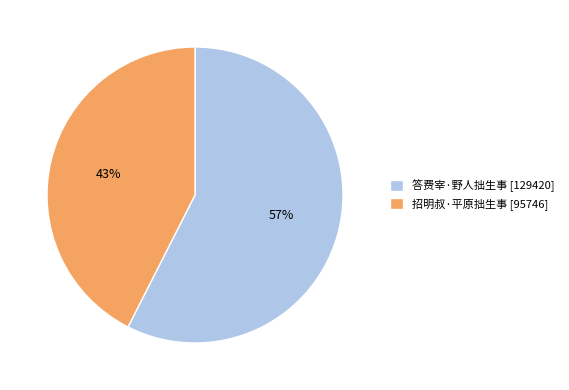

To the nearest percent, what is the combined percentage of 答费宰·野人拙生事 and 招明叔·平原拙生事?

100%